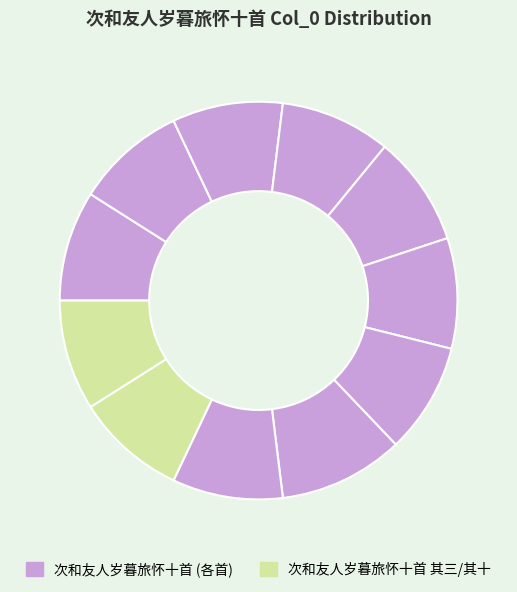

How many segments does this pie chart have?

11